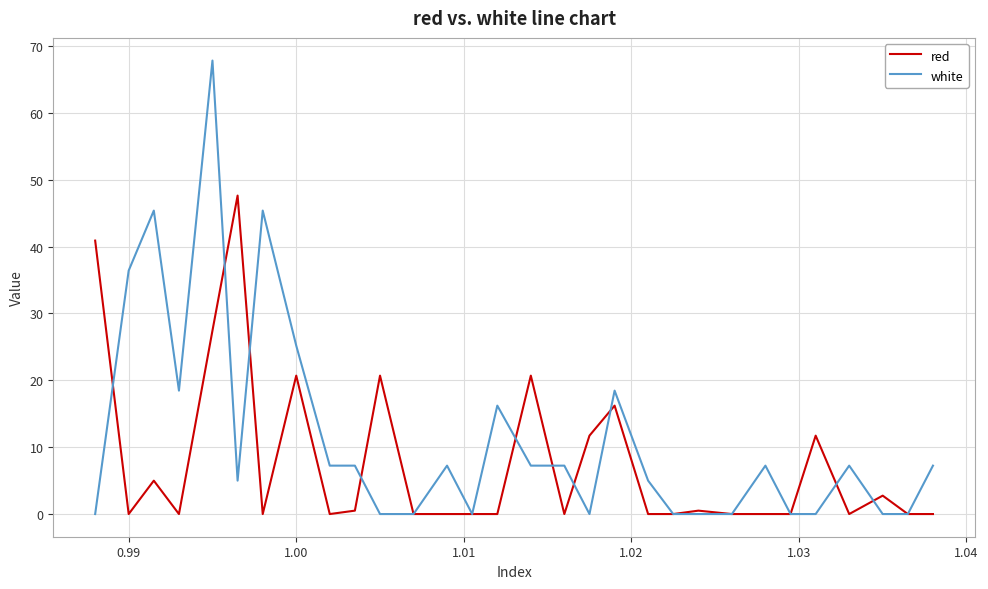

What is the highest value of the white series?

67.8